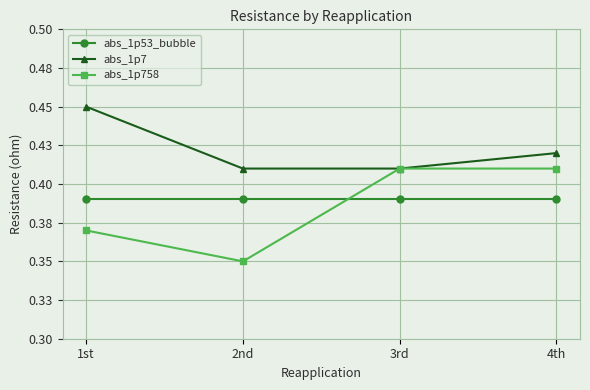

Which has a higher value, 3rd or 4th?

3rd